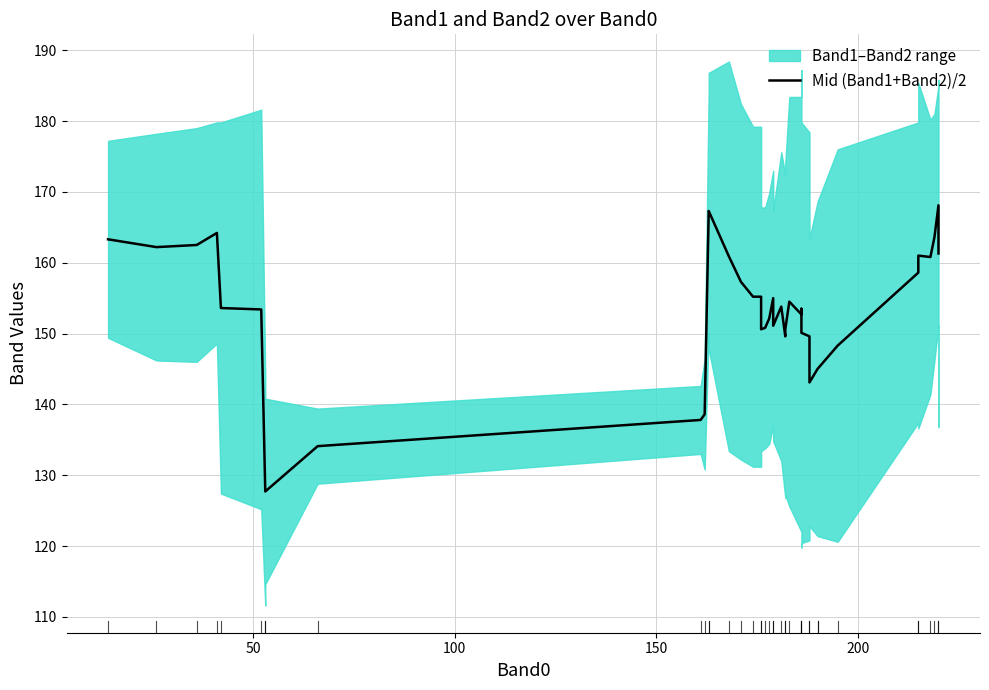

Is it true that the value at 36 is 73.4?

False